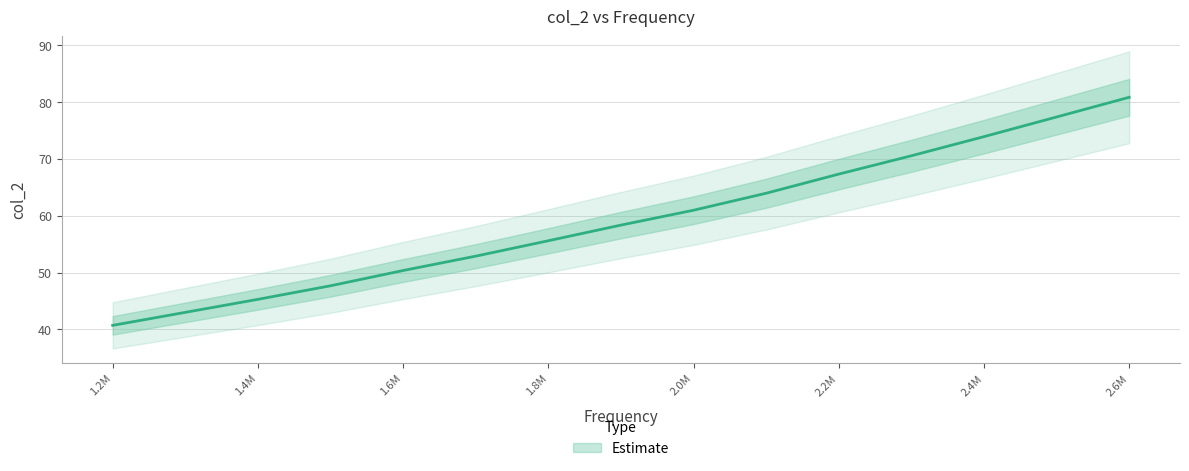

What is the difference between the values at 1900000 and 1400000?

13.1